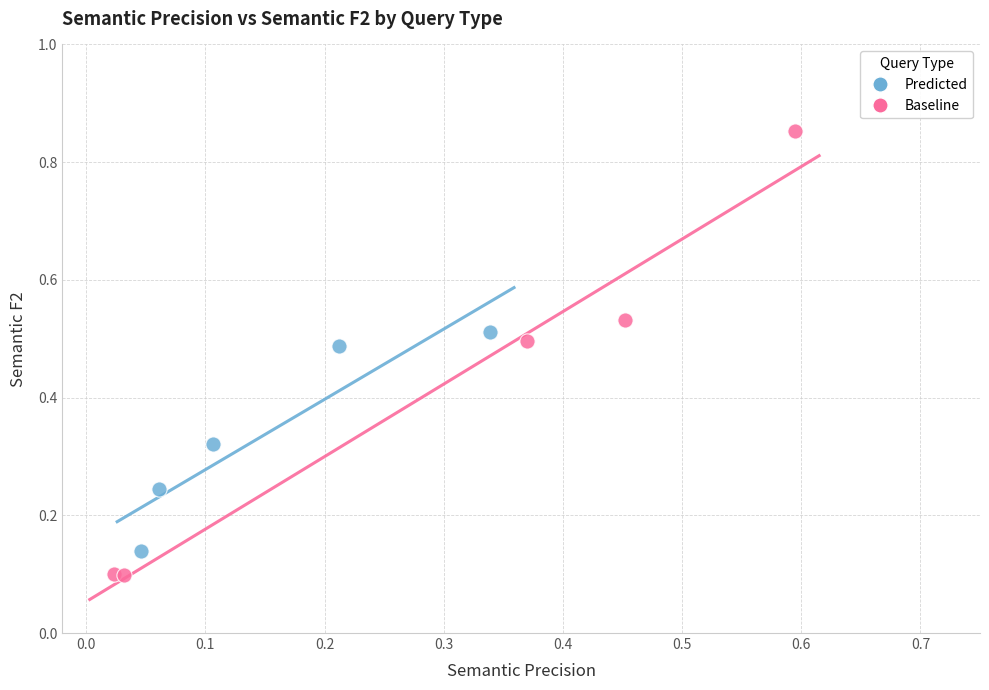

Which series contains the highest Y value?

Baseline